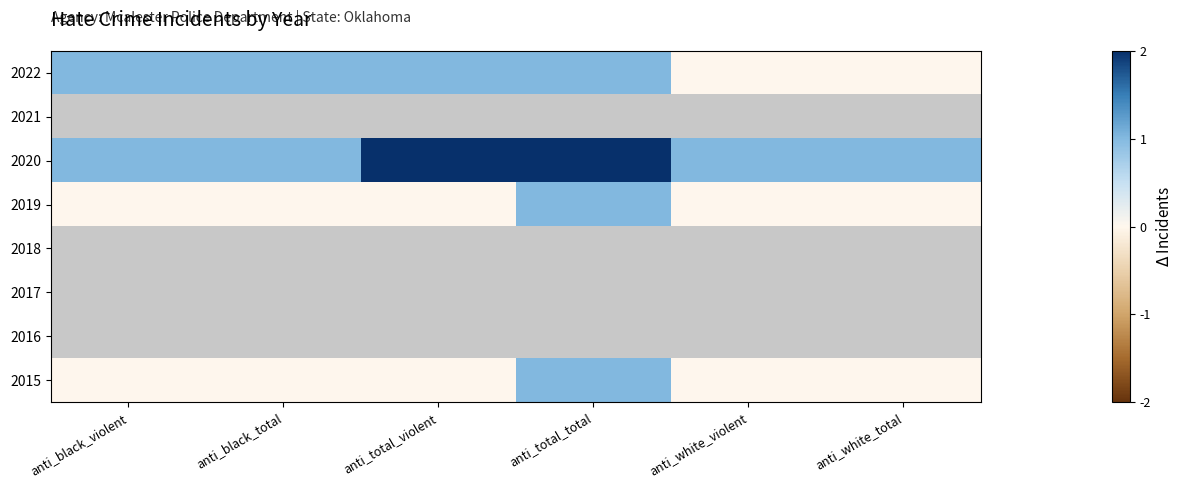

How many positive values does the 2022 series have?

4